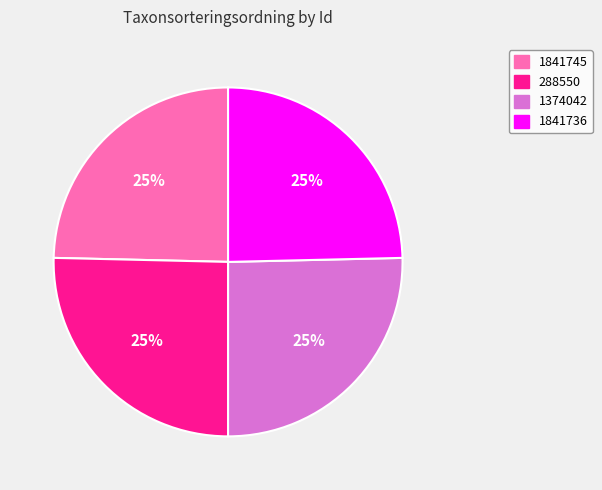

Is it true that 288550 is 12% of the pie?

False